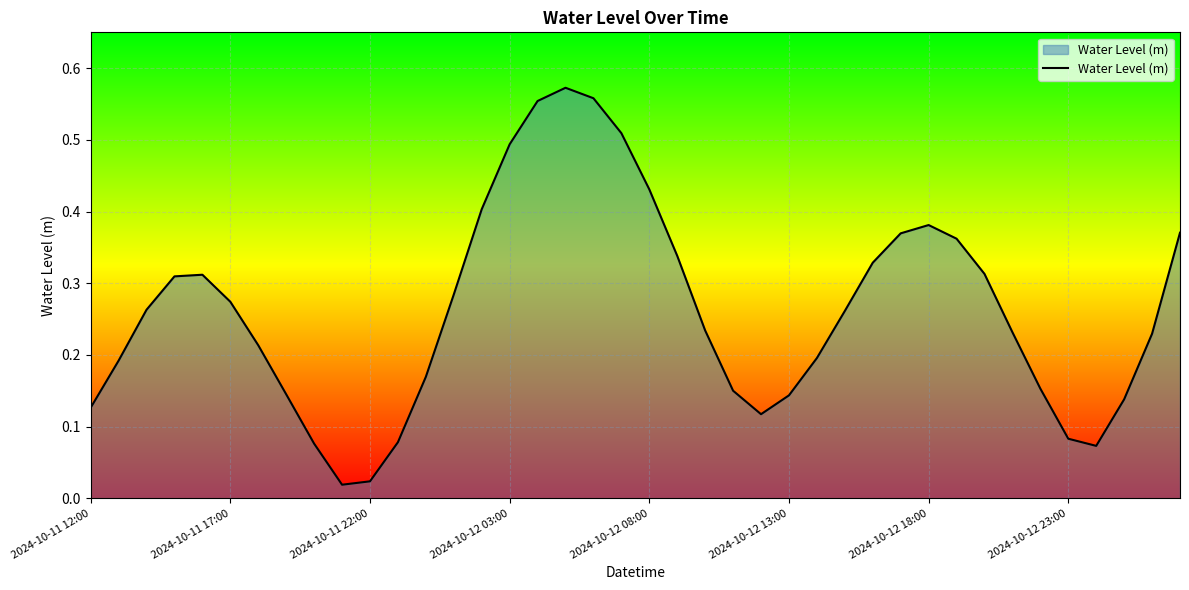

Does the chart have visible grid lines?

Yes